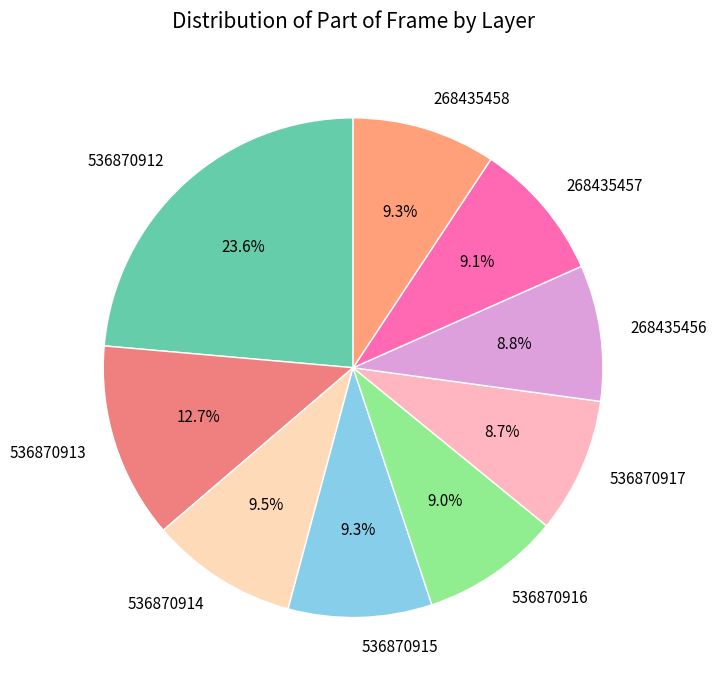

Does 536870913 account for over 50% of the chart?

No